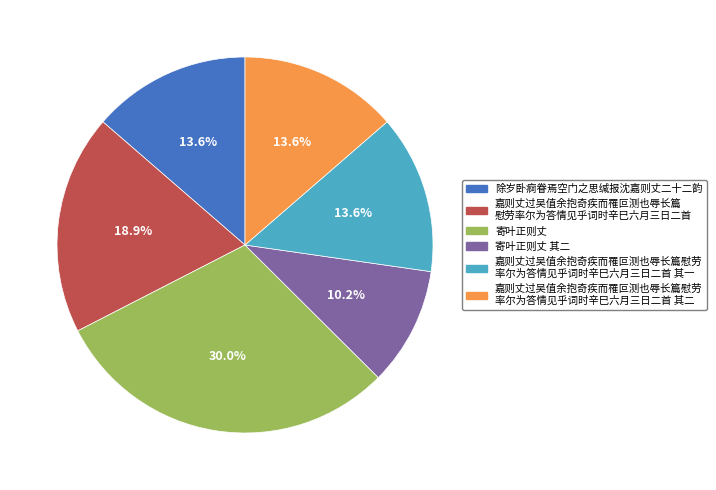

Is there any slice that represents more than half of the pie?

No